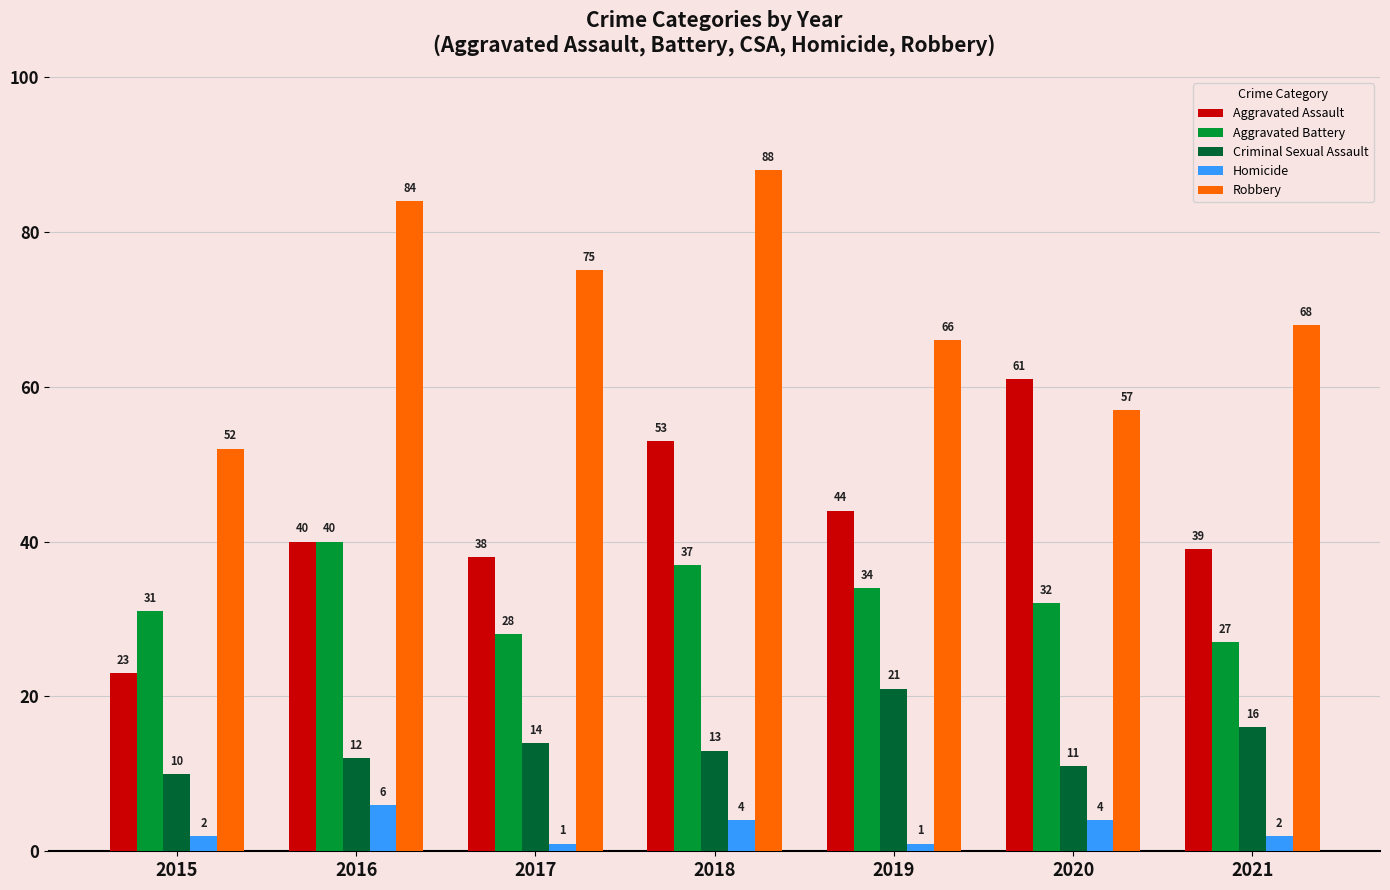

What are all the series names shown in the legend?

Aggravated Assault, Aggravated Battery, Criminal Sexual Assault, Homicide, Robbery